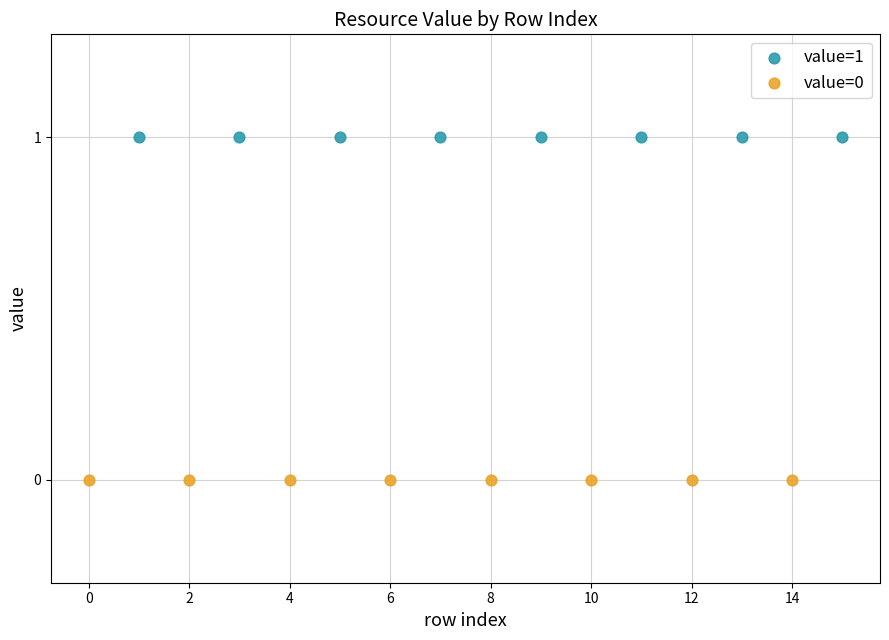

What are all the series names shown in the legend?

value=1, value=0